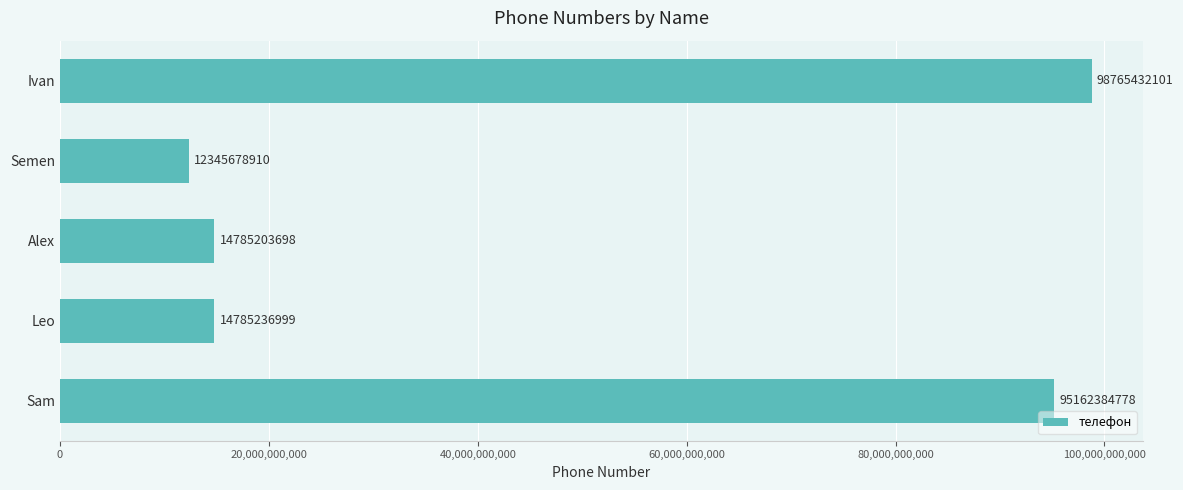

What is the change in value from Alex to Sam?

+80377181080